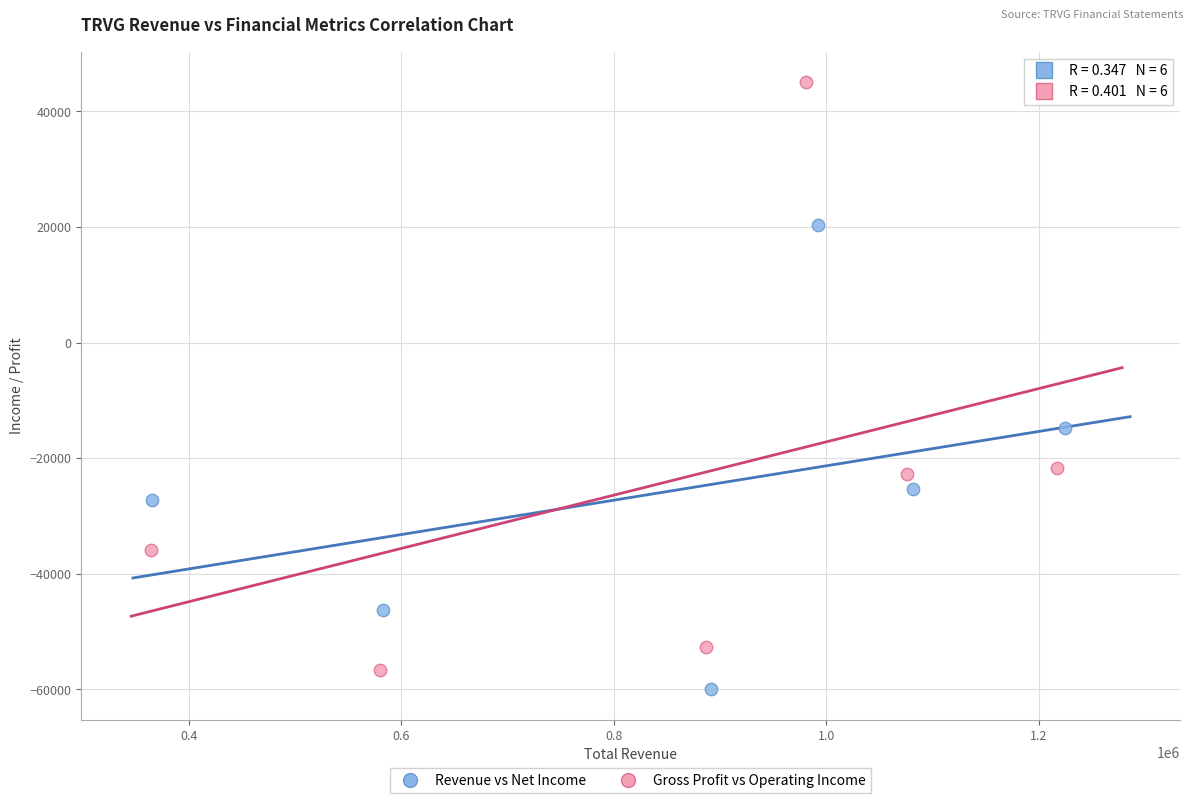

Which series contains the highest Y value?

Gross Profit vs Operating Income